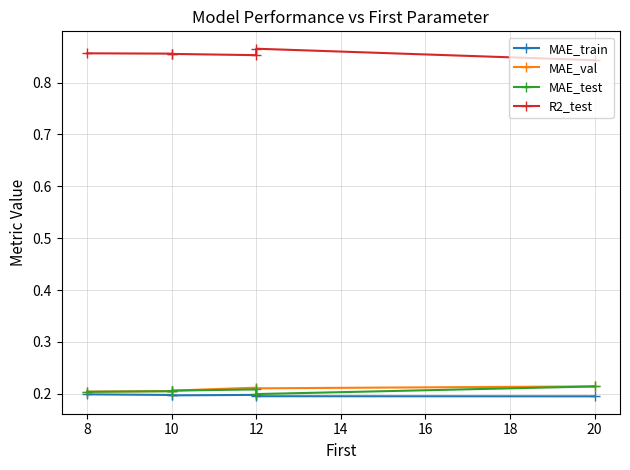

What is the minimum value shown in the chart?

0.2